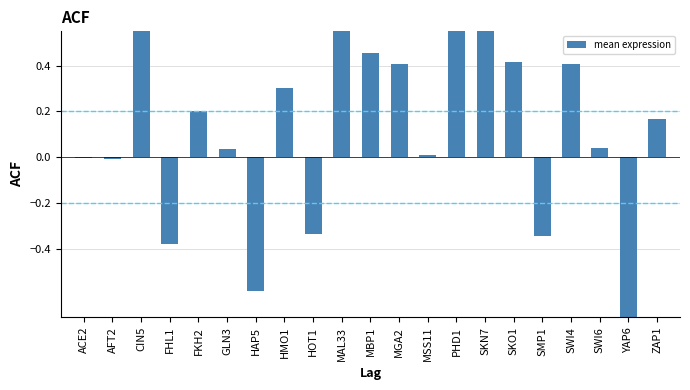

The value at MGA2 is 0.7. True or false?

False